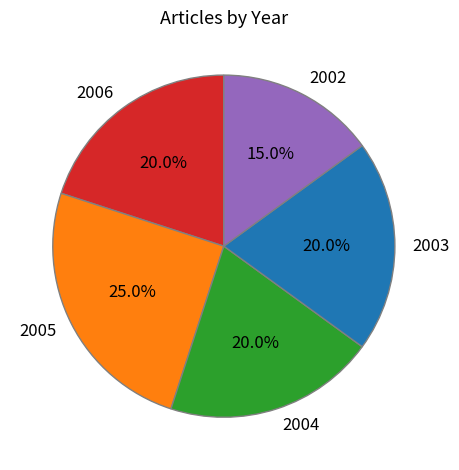

Approximately how many times larger is the value at 2003 compared to 2006?

1.0